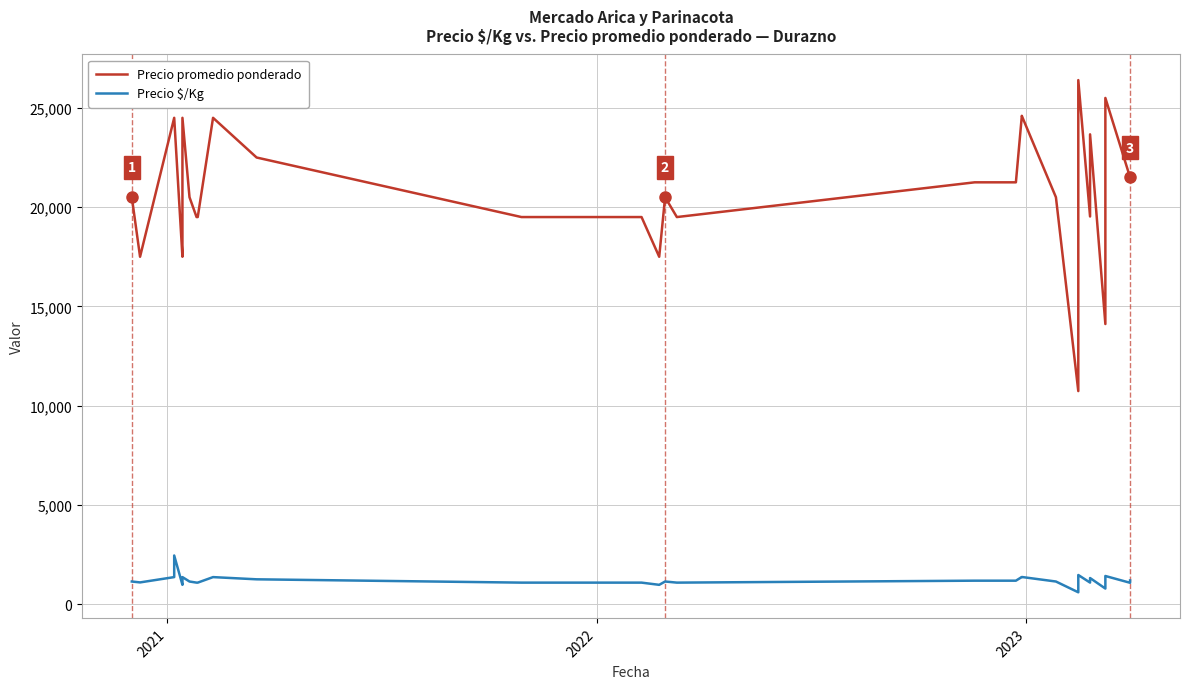

Rank the series by their average value, from lowest to highest.

Precio $/Kg, Precio promedio ponderado